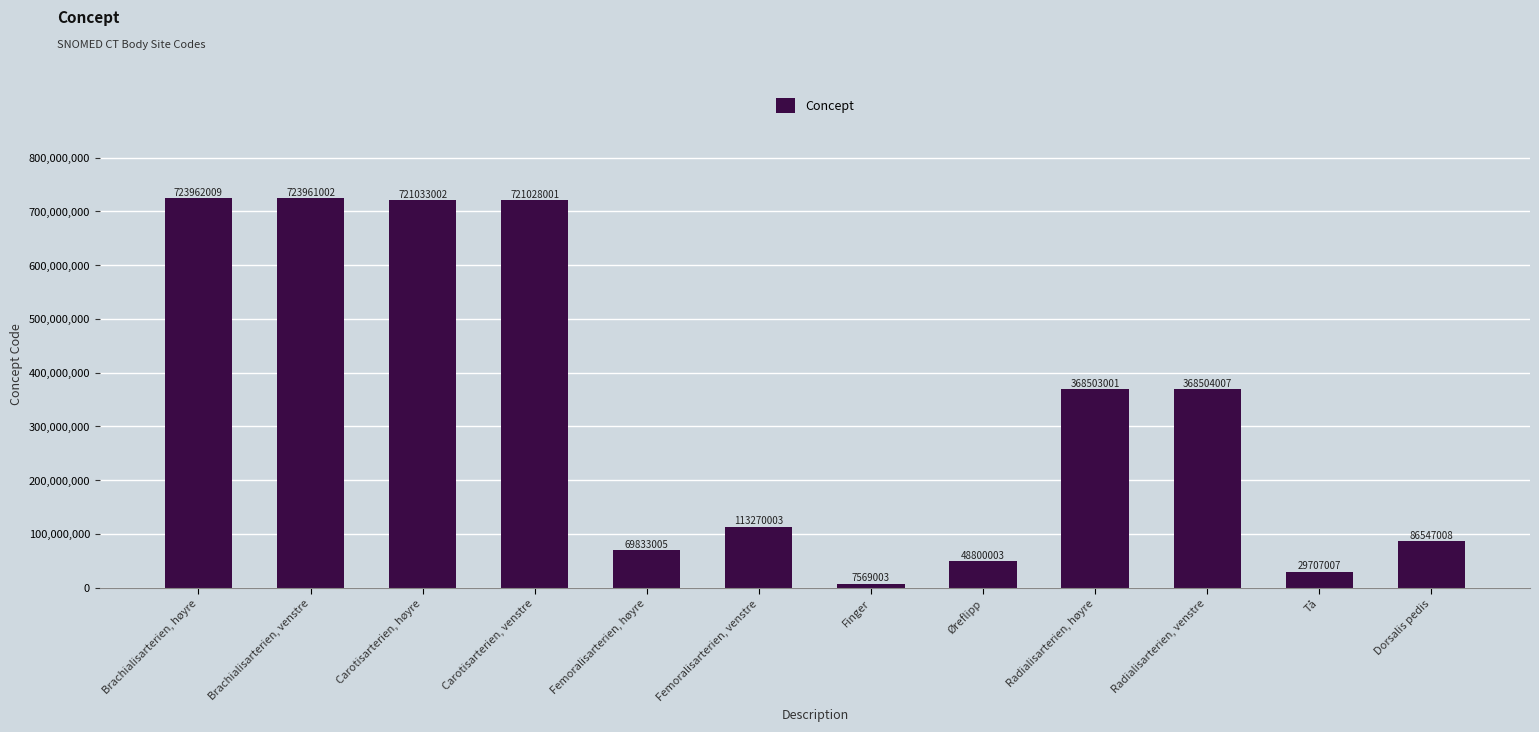

Count the number of data series in this chart.

1